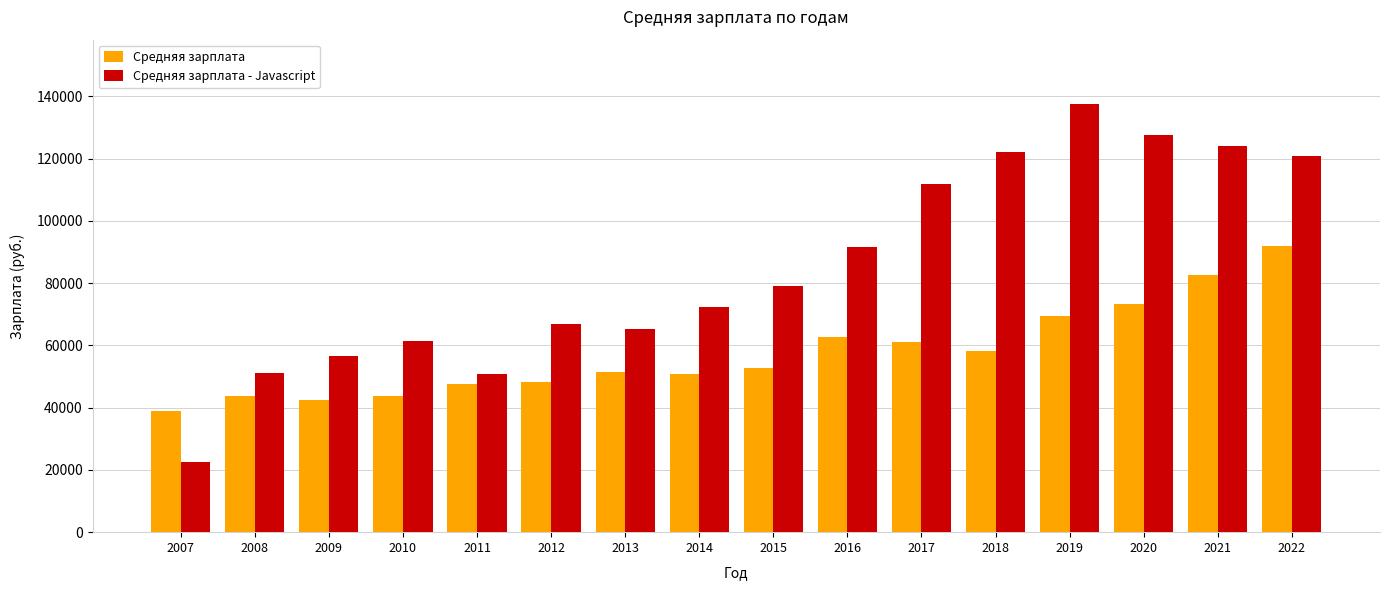

What value does the Средняя зарплата series have at 2021, to the nearest 10?

82690